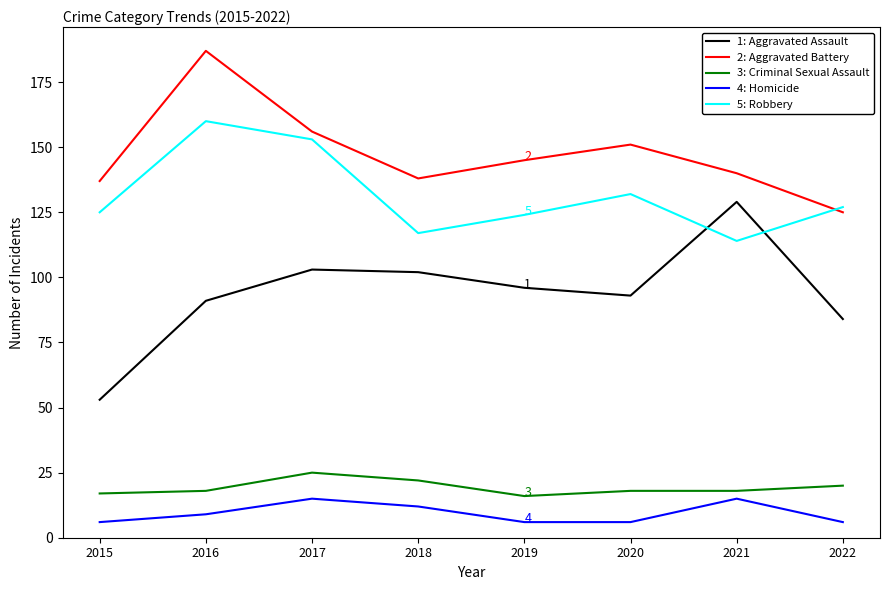

Reading right to left, transcribe all the data shown in this chart.

Aggravated Assault: 84	129	93	96	102	103	91	53
Aggravated Battery: 125	140	151	145	138	156	187	137
Criminal Sexual Assault: 20	18	18	16	22	25	18	17
Homicide: 6	15	6	6	12	15	9	6
Robbery: 127	114	132	124	117	153	160	125